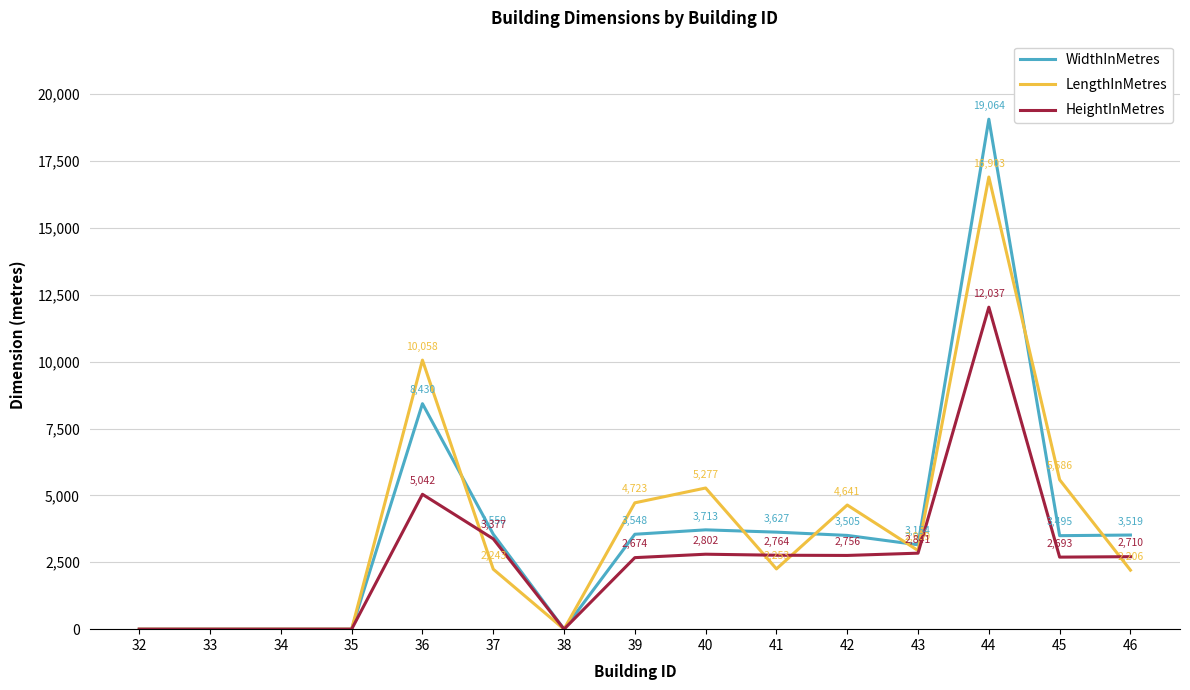

Reading left to right, list all the values displayed in this chart.

WidthInMetres: 0	0	0	0	8430	3550	0	3548	3713	3627	3505	3154	19064	3495	3519
LengthInMetres: 0	0	0	0	10058	2243	0	4723	5277	2253	4641	2939	16903	5586	2206
HeightInMetres: 0	0	0	0	5042	3377	0	2674	2802	2764	2756	2841	12037	2693	2710